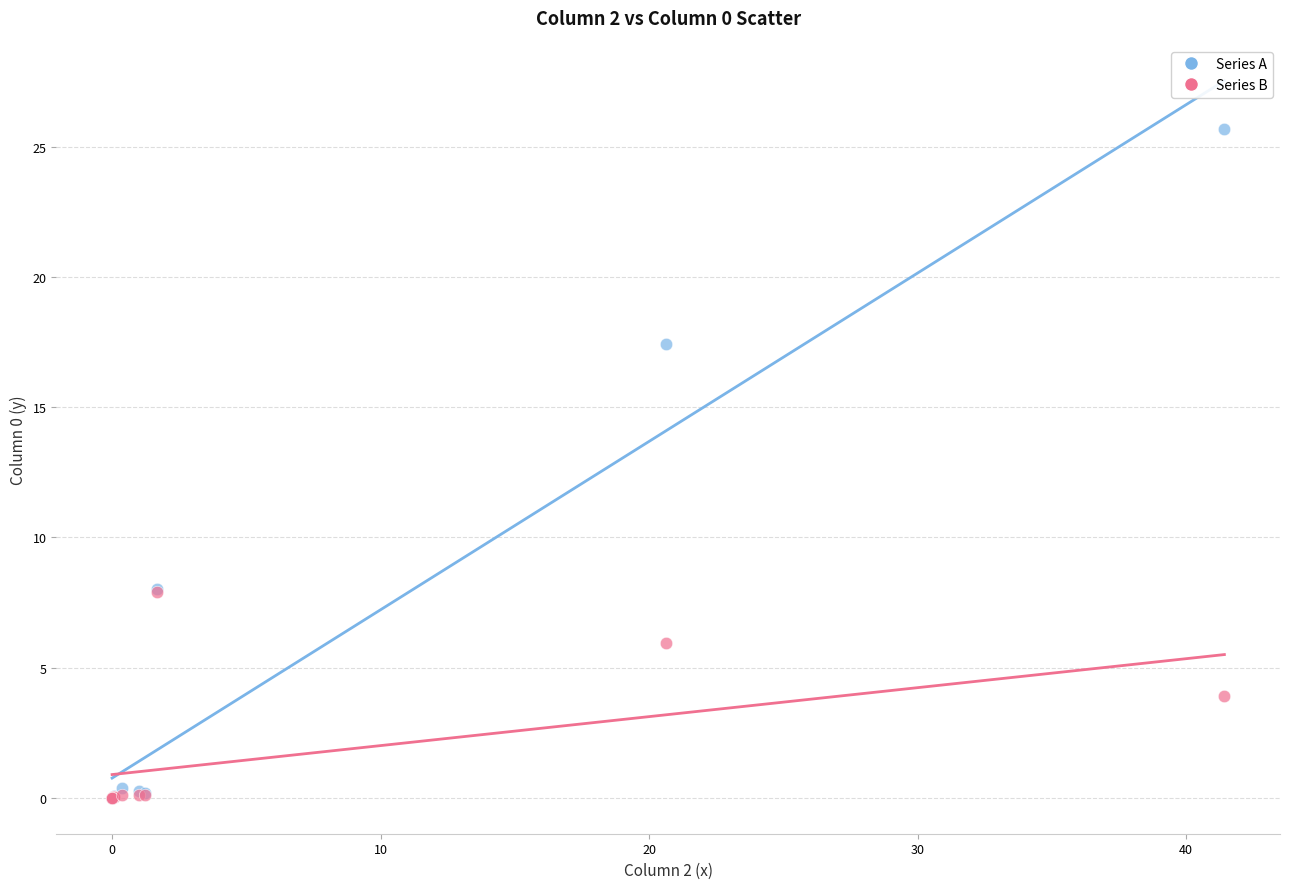

Which series contains the highest Y value?

Series A